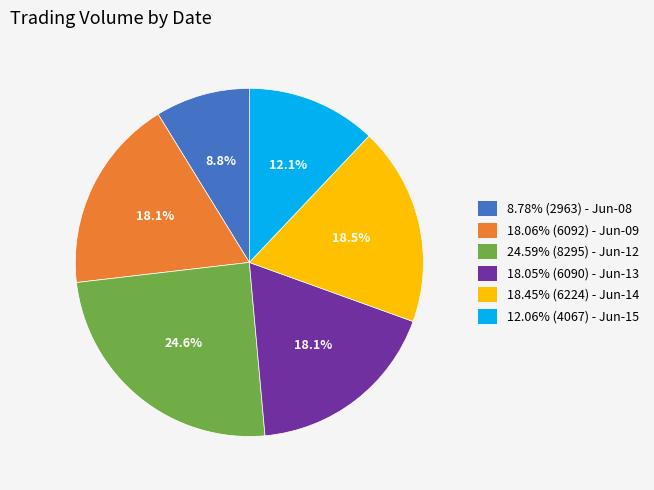

Is there any slice that represents more than half of the pie?

No